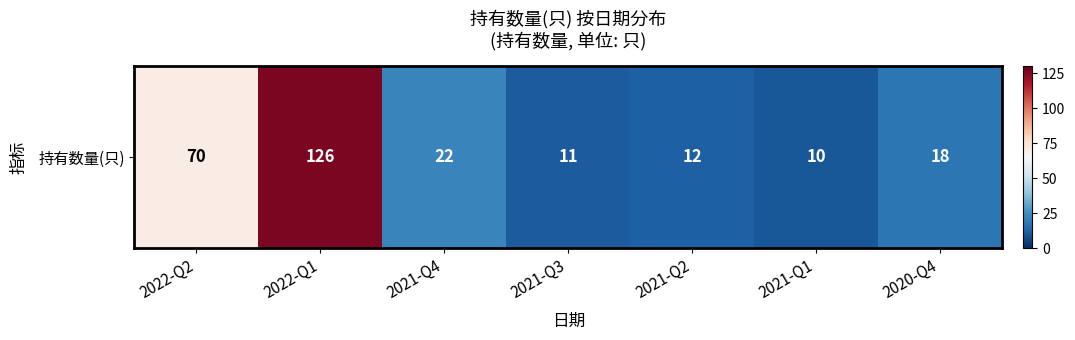

Where does the data first go above 18?

2022-Q2